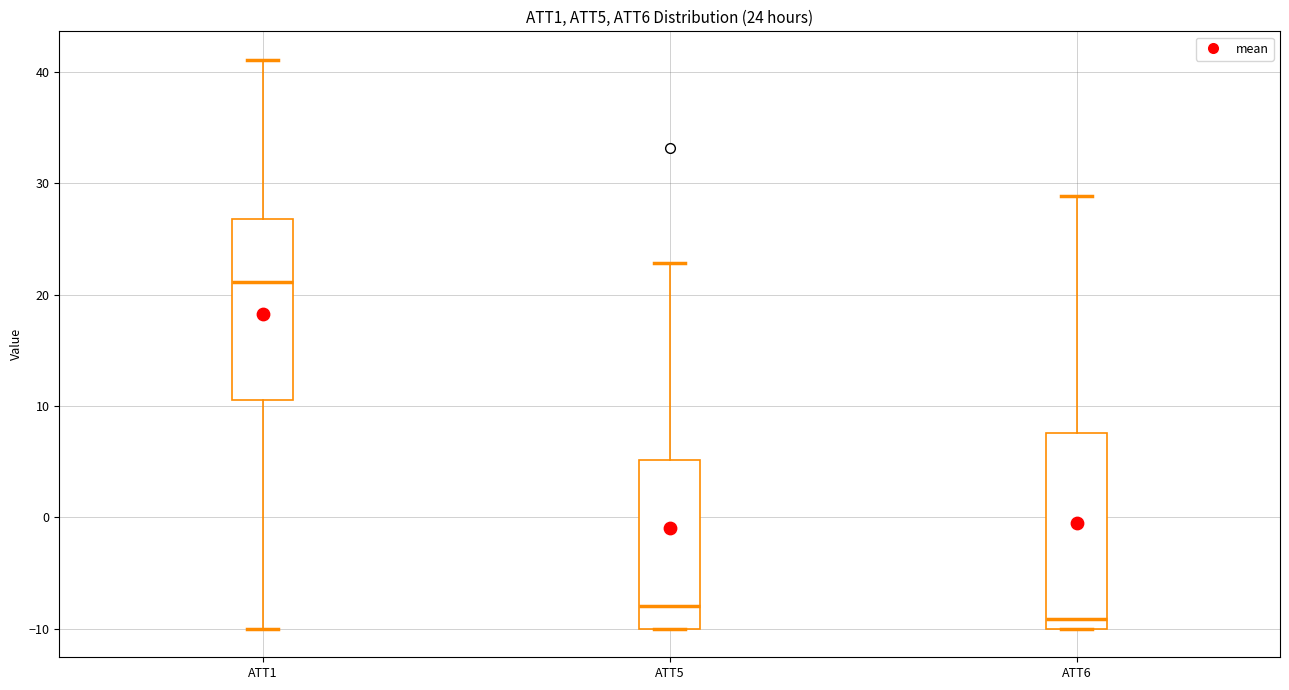

Which box is the tallest, from its lower edge to its upper edge?

ATT6